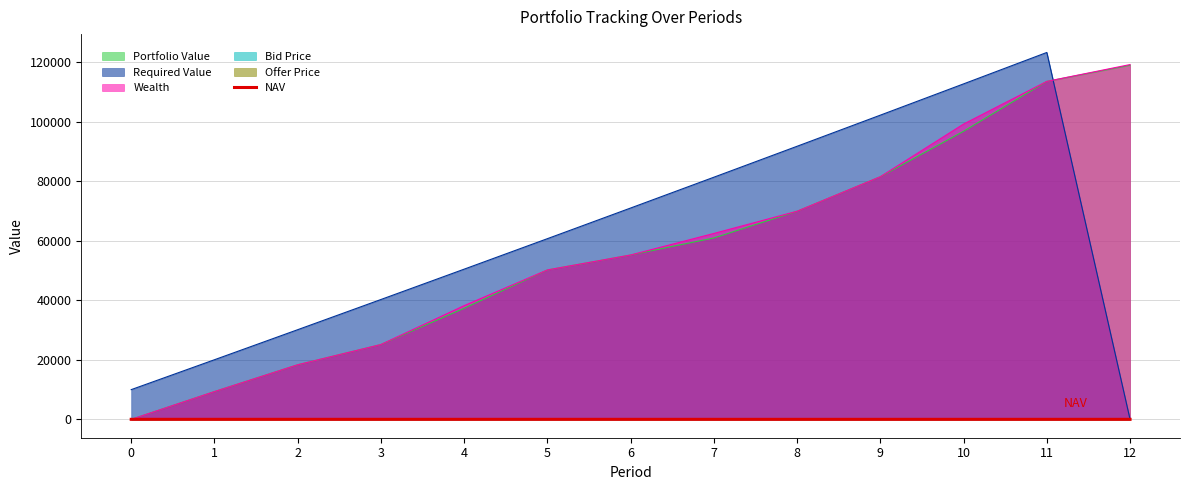

Which series ends up on top after the final intersection of Required Value and Wealth?

Wealth